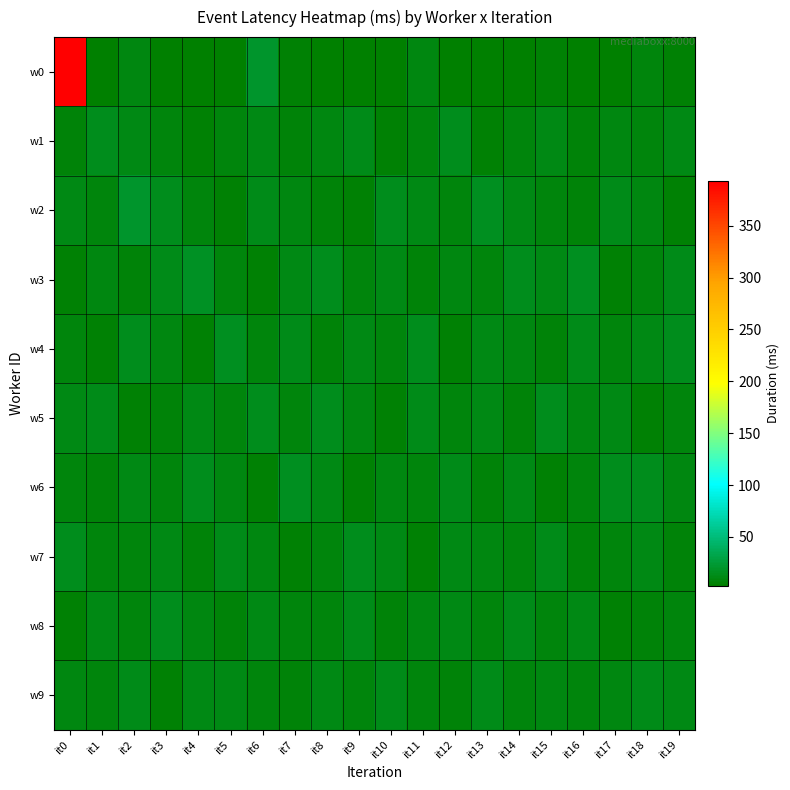

At which category is the sum across all series the highest?

it0